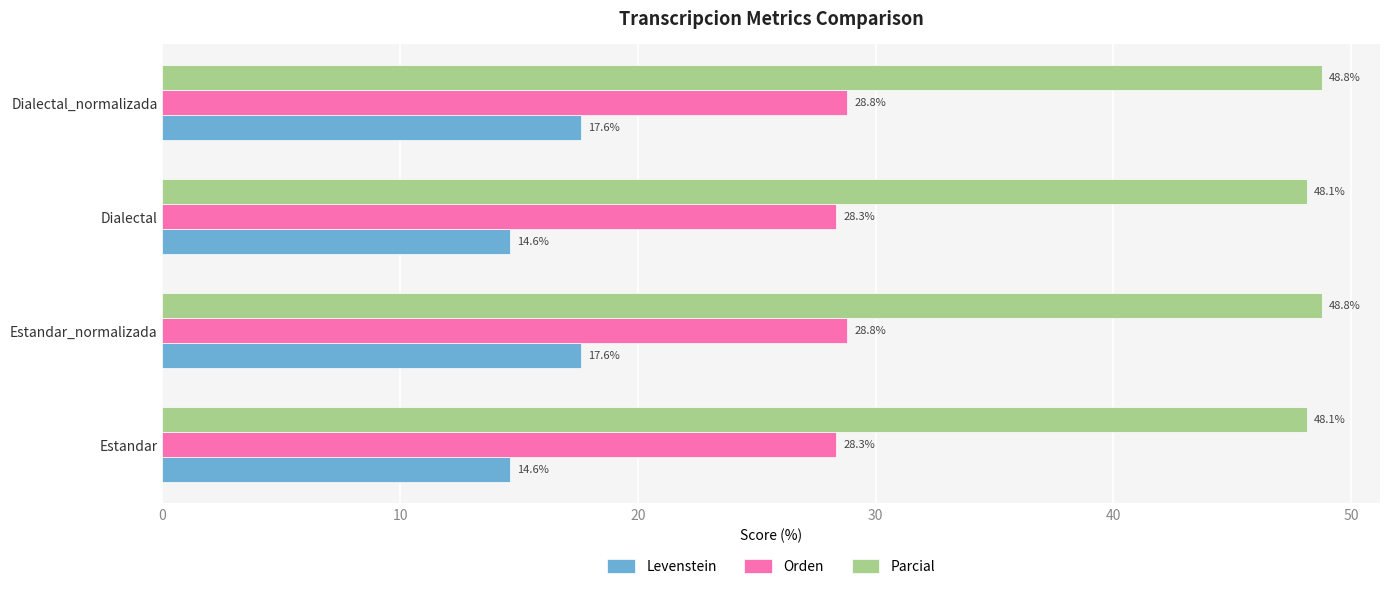

Is the value of Parcial at Dialectal greater than the value of Orden at Dialectal?

Yes